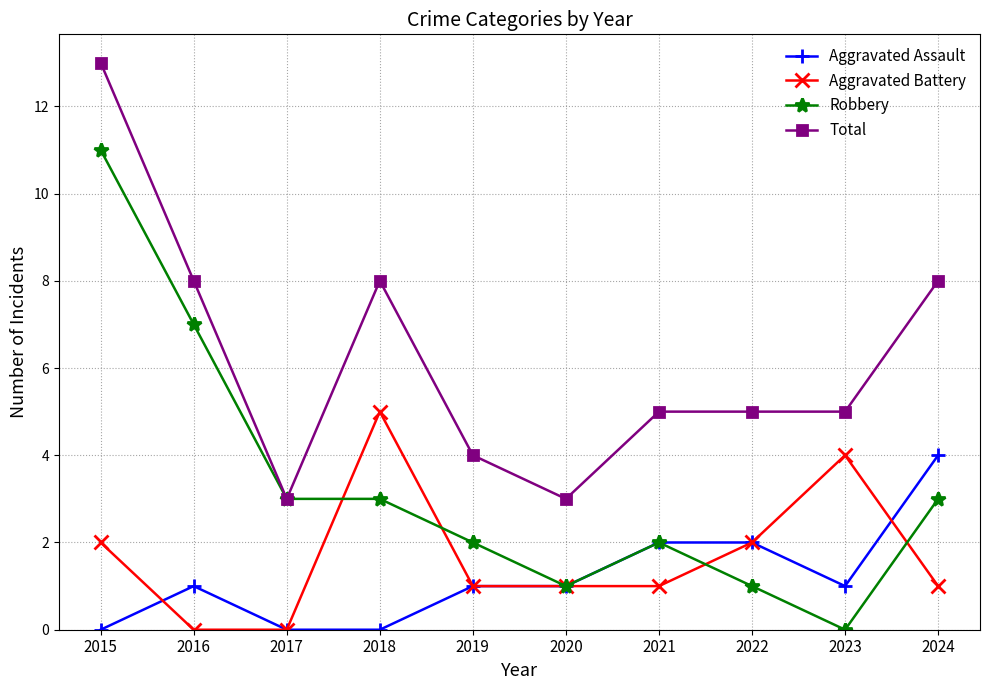

What are all the series names shown in the legend?

Aggravated Assault, Aggravated Battery, Robbery, Total